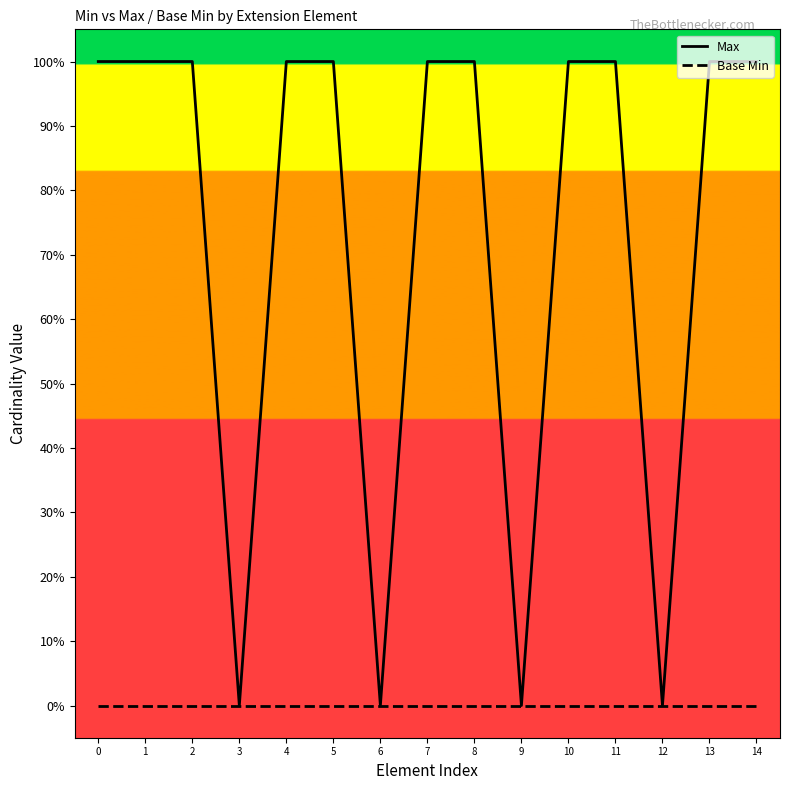

Reading right to left, transcribe all the data shown in this chart.

Max: 14=1	13=1	12=0	11=1	10=1	9=0	8=1	7=1	6=0	5=1	4=1	3=0	2=1	1=1	0=1
Base Min: 14=0	13=0	12=0	11=0	10=0	9=0	8=0	7=0	6=0	5=0	4=0	3=0	2=0	1=0	0=0